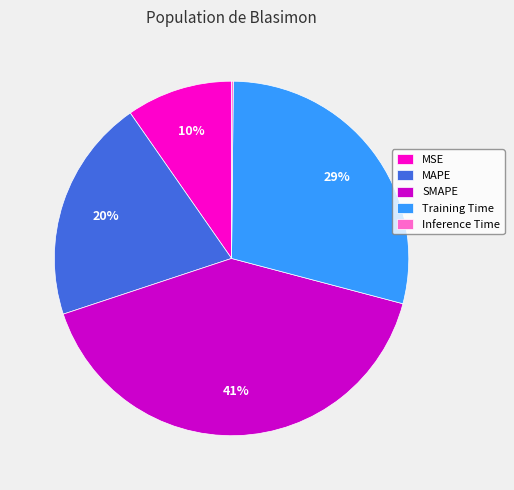

What is the largest slice in the pie chart?

SMAPE